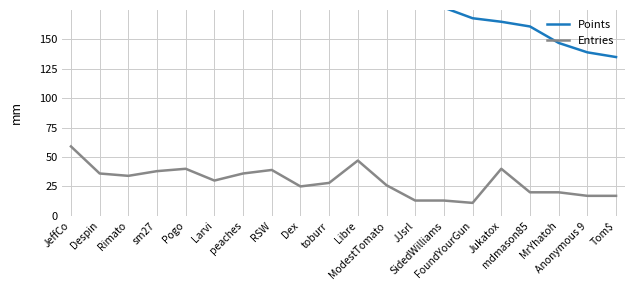

What are all the series names shown in the legend?

Points, Entries